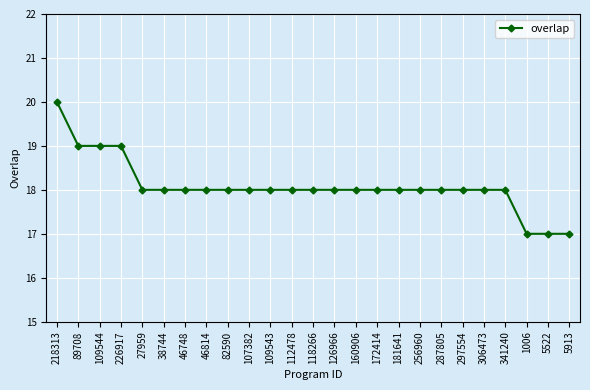

True or false: the data shows 4 at 109544.

False